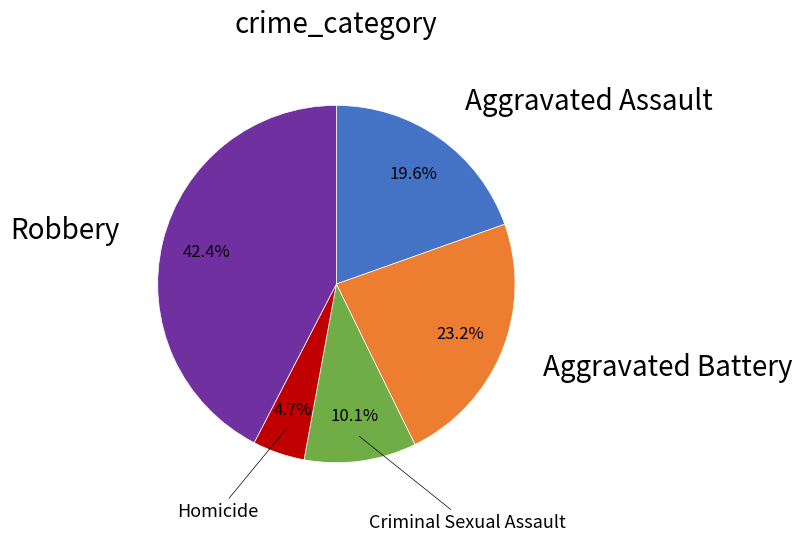

Is there a majority slice in this chart?

No